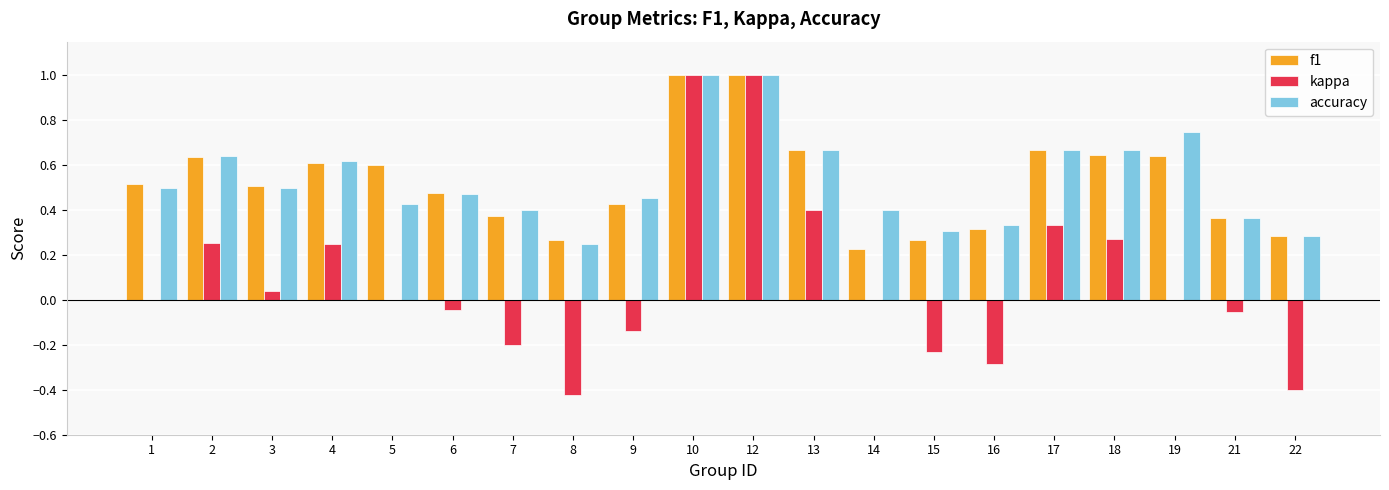

What is the maximum value shown in the chart?

1.0